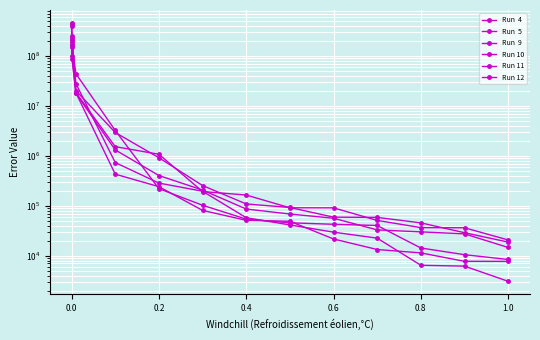

Which series has the largest total across all categories?

Run 10